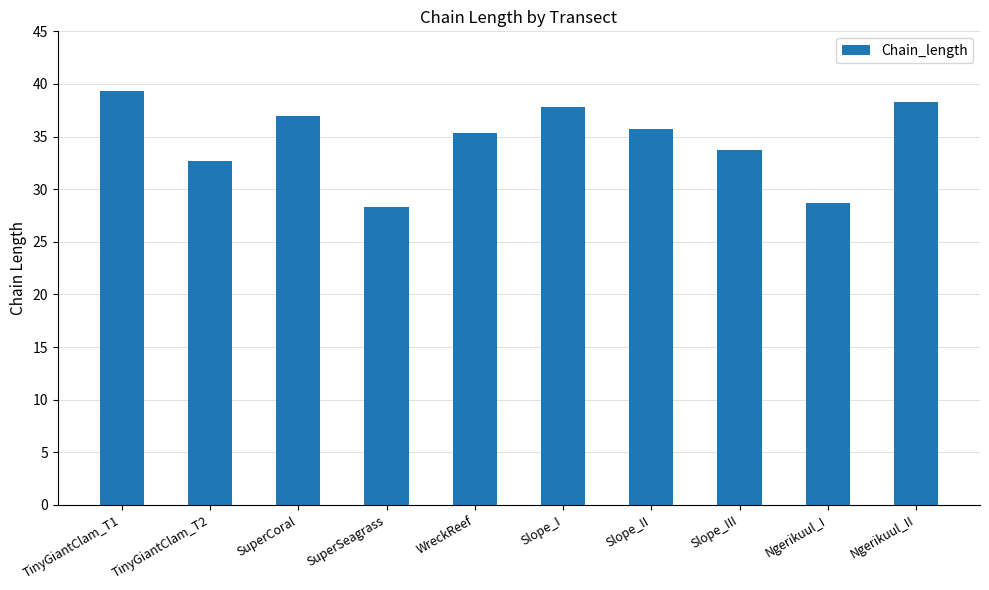

Which has a higher value, Slope_I or TinyGiantClam_T2?

Slope_I